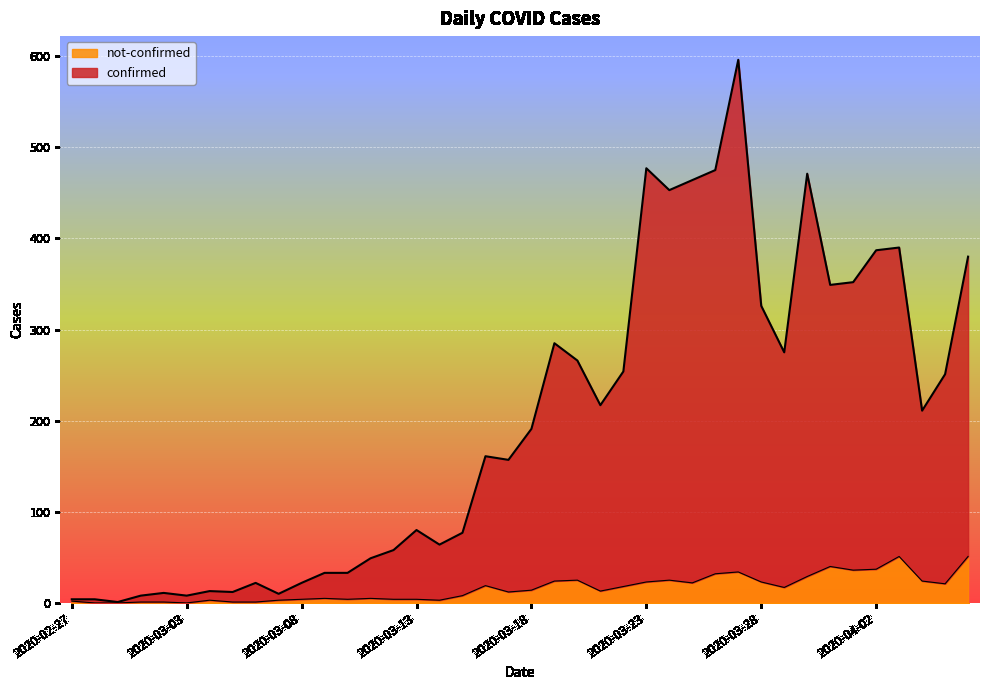

Reading left to right, list all the values displayed in this chart.

confirmed: 4	4	1	8	11	8	13	12	22	10	22	33	33	49	58	80	64	77	161	157	191	285	266	217	254	477	453	464	475	596	326	275	471	349	352	387	390	211	251	380
not-confirmed: 2	0	0	1	1	0	3	1	1	3	4	5	4	5	4	4	3	8	19	12	14	24	25	13	18	23	25	22	32	34	23	17	29	40	36	37	51	24	21	51